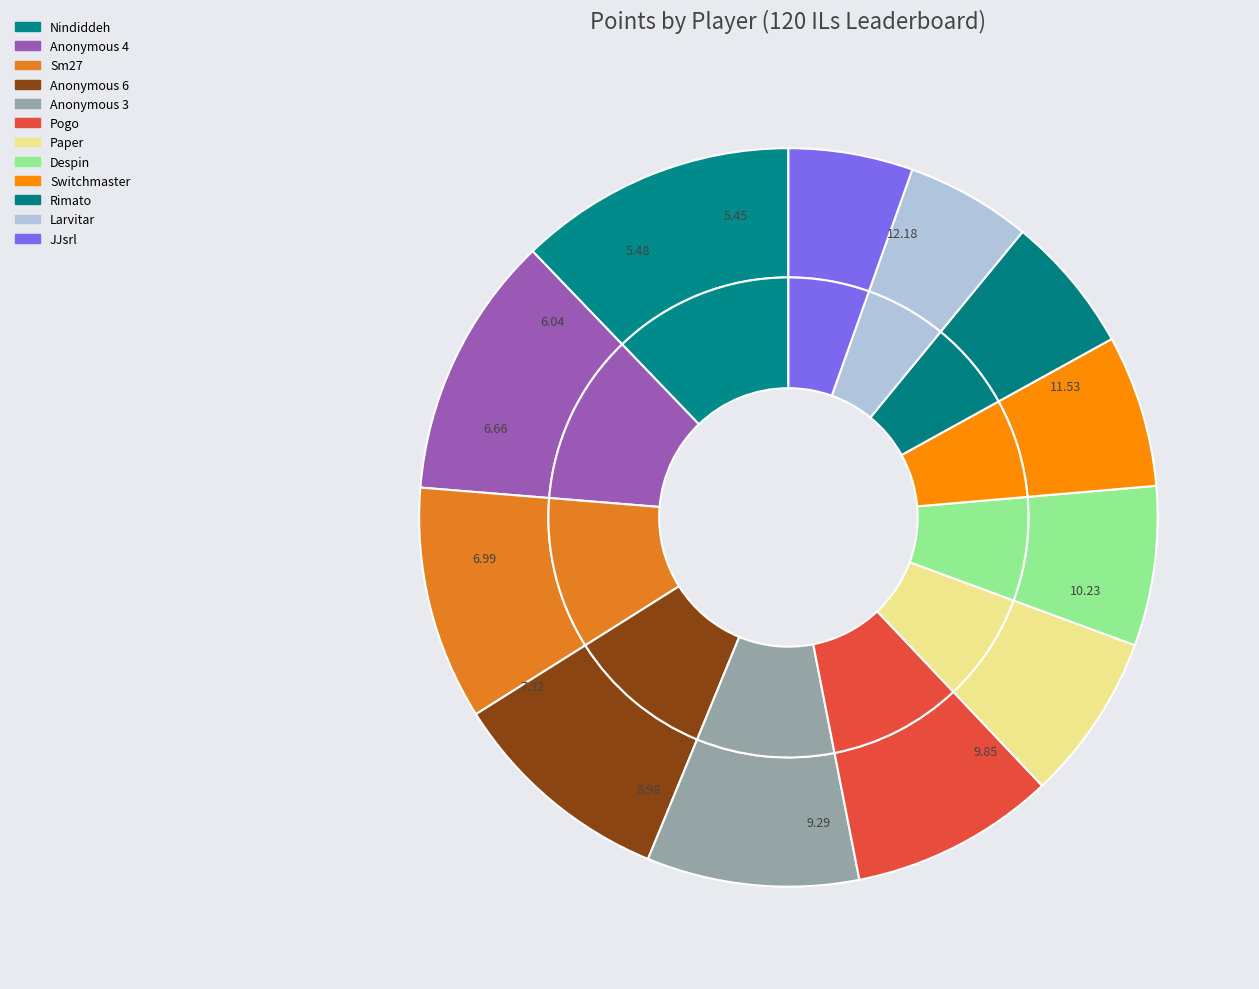

Does Nindiddeh account for over 50% of the chart?

No